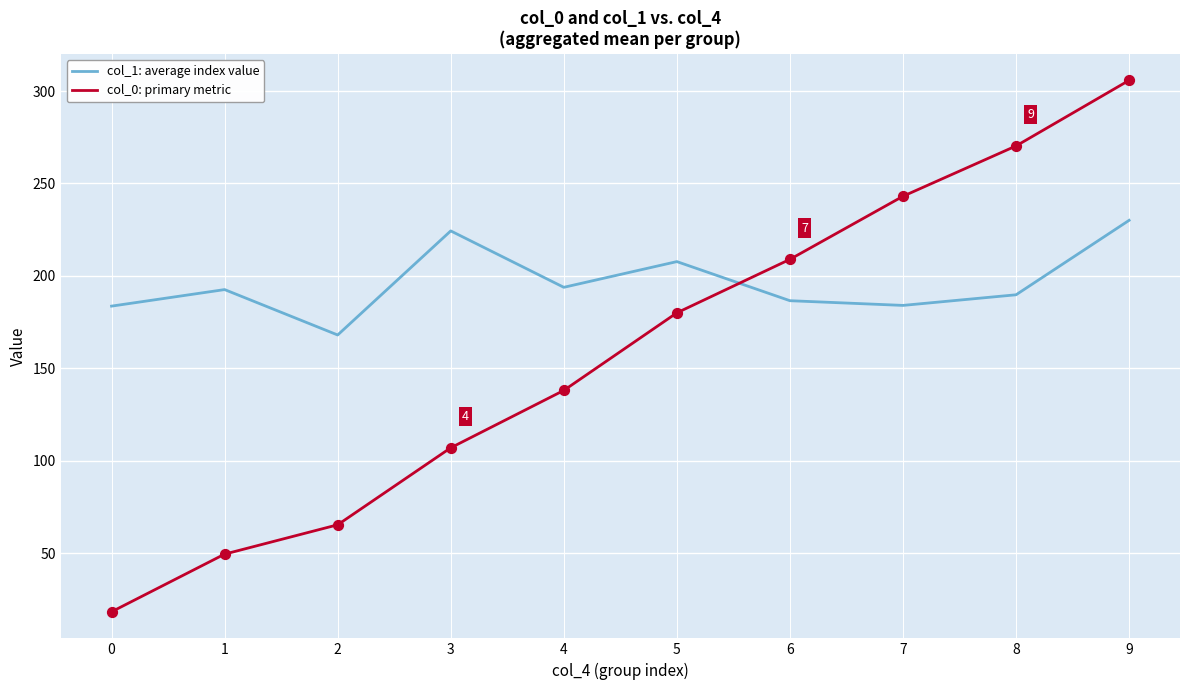

Which series has the largest total across all categories?

col_1: average index value